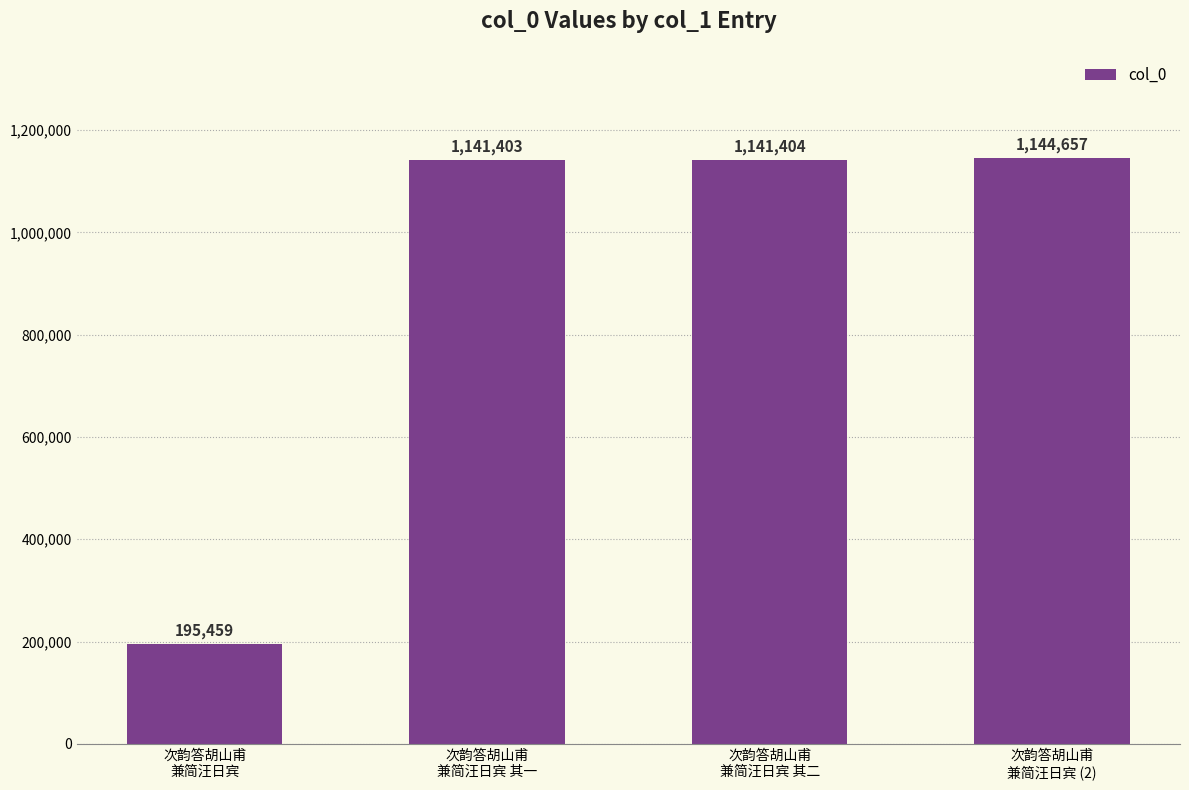

Which label corresponds to the largest value in the chart?

次韵答胡山甫
兼简汪日宾 (2)